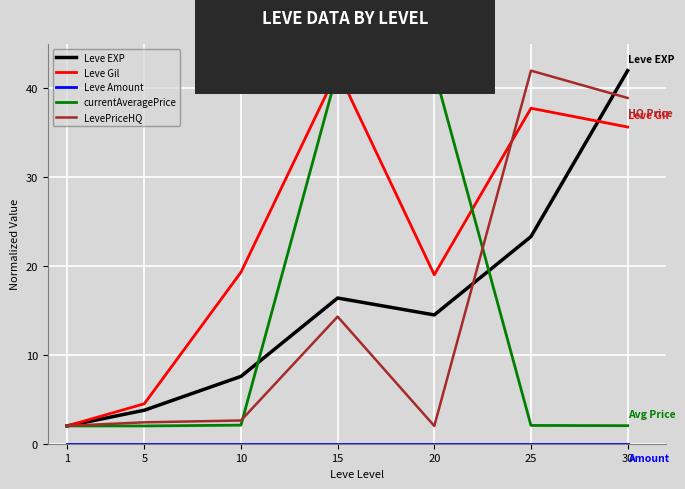

At which label does Leve EXP reach its peak?

30